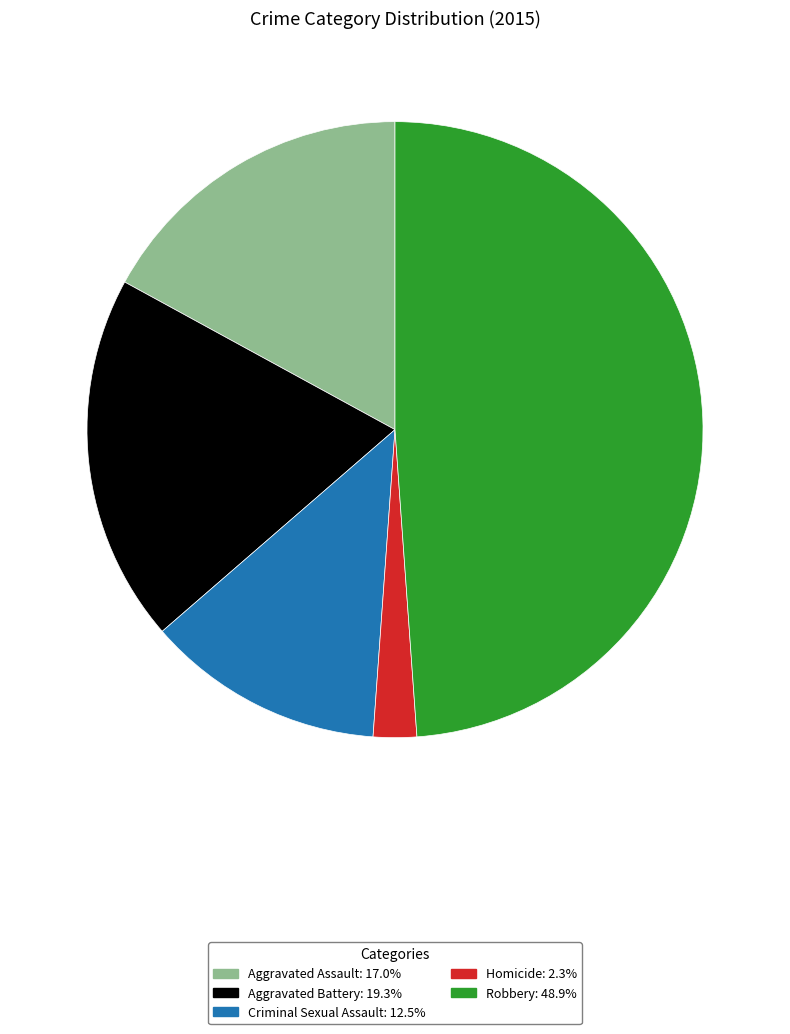

Is it true that Aggravated Battery is 19% of the pie?

True